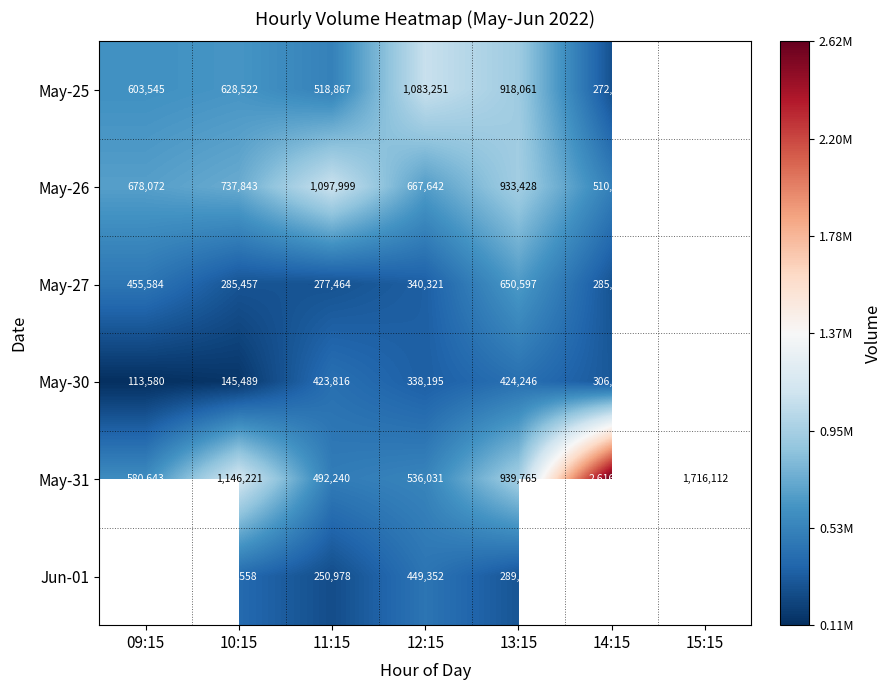

Rank the series at 12:15 from highest to lowest value.

May-25, May-26, May-31, Jun-01, May-27, May-30